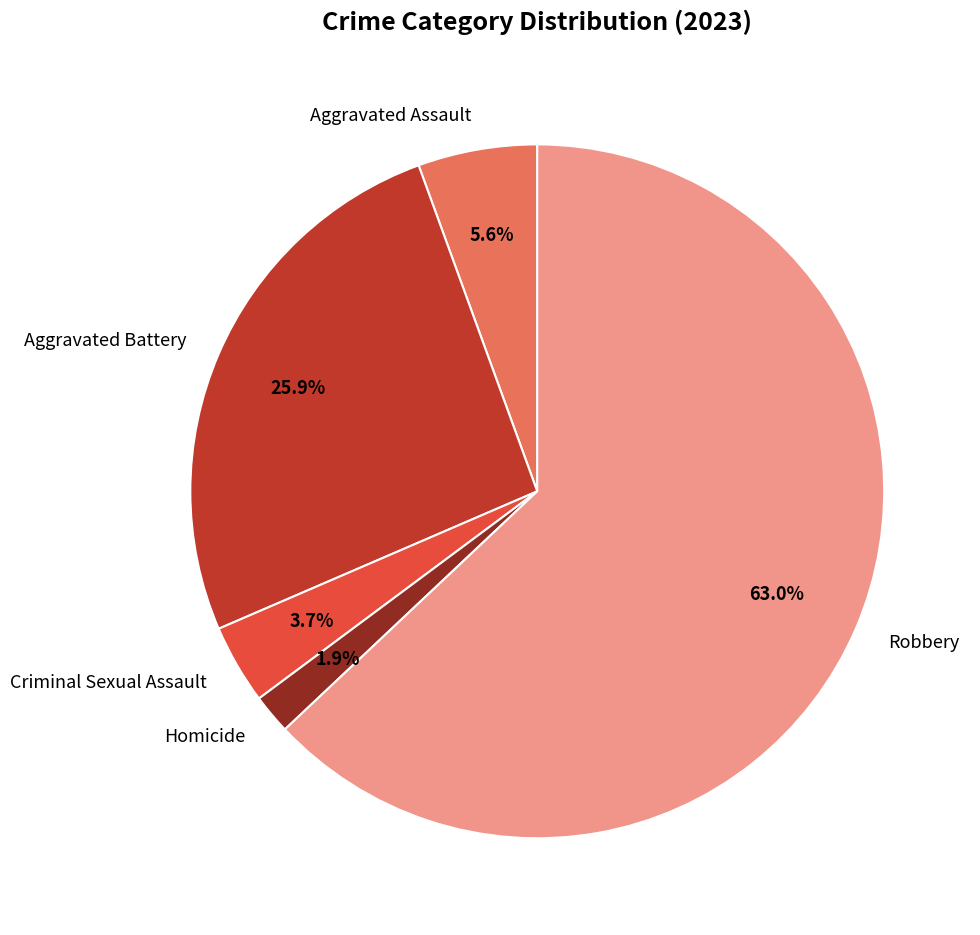

Rank the categories by value from lowest to highest.

Homicide, Criminal Sexual Assault, Aggravated Assault, Aggravated Battery, Robbery